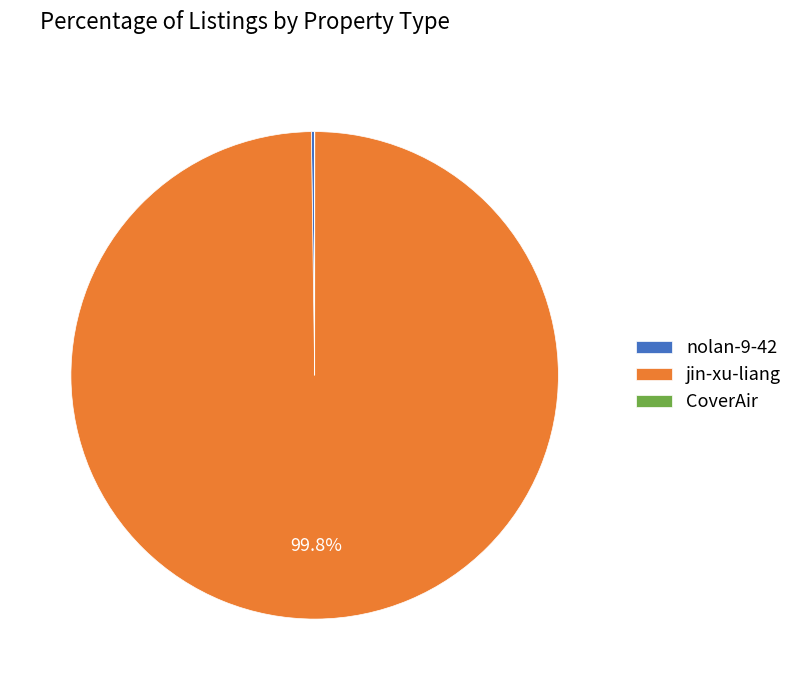

Which slice is the largest?

jin-xu-liang